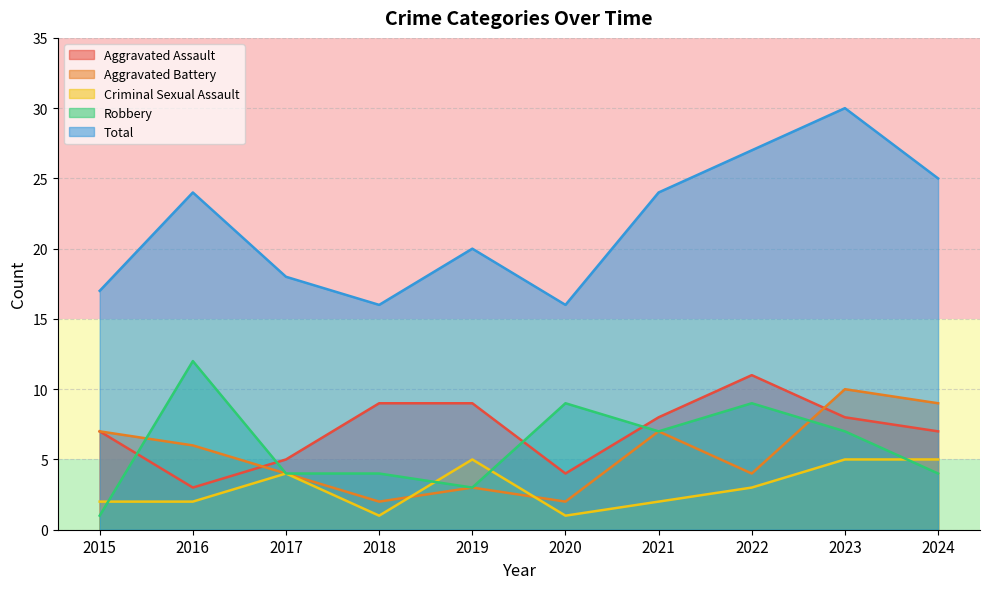

What is the value of the Aggravated Assault point at the 7th from the left?

8